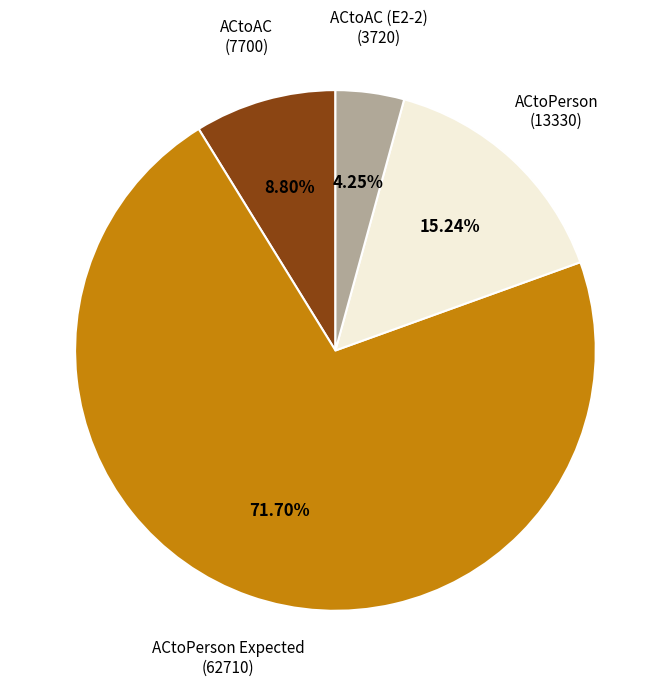

Count the number of slices in the pie.

4